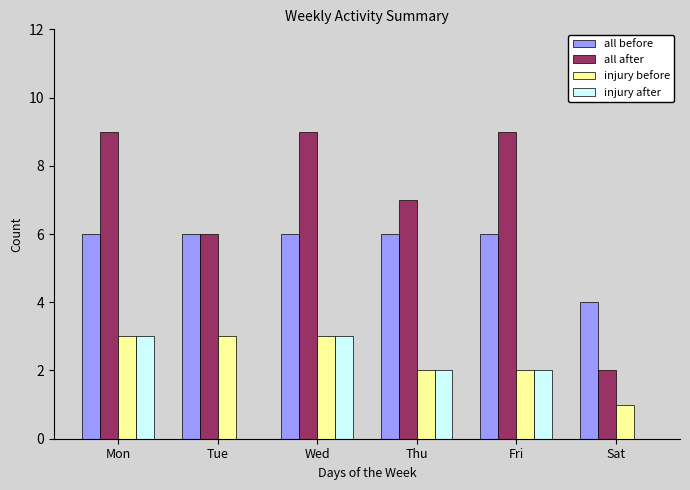

What is the maximum value for injury before?

3